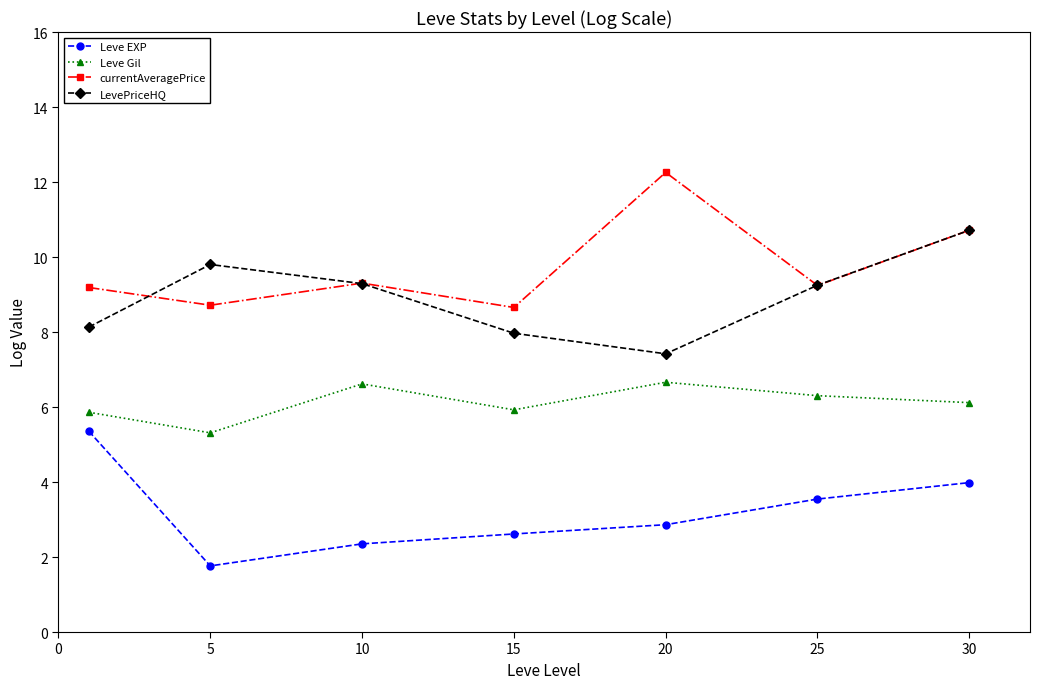

List the series in order of their peak value, lowest first.

Leve EXP, Leve Gil, LevePriceHQ, currentAveragePrice